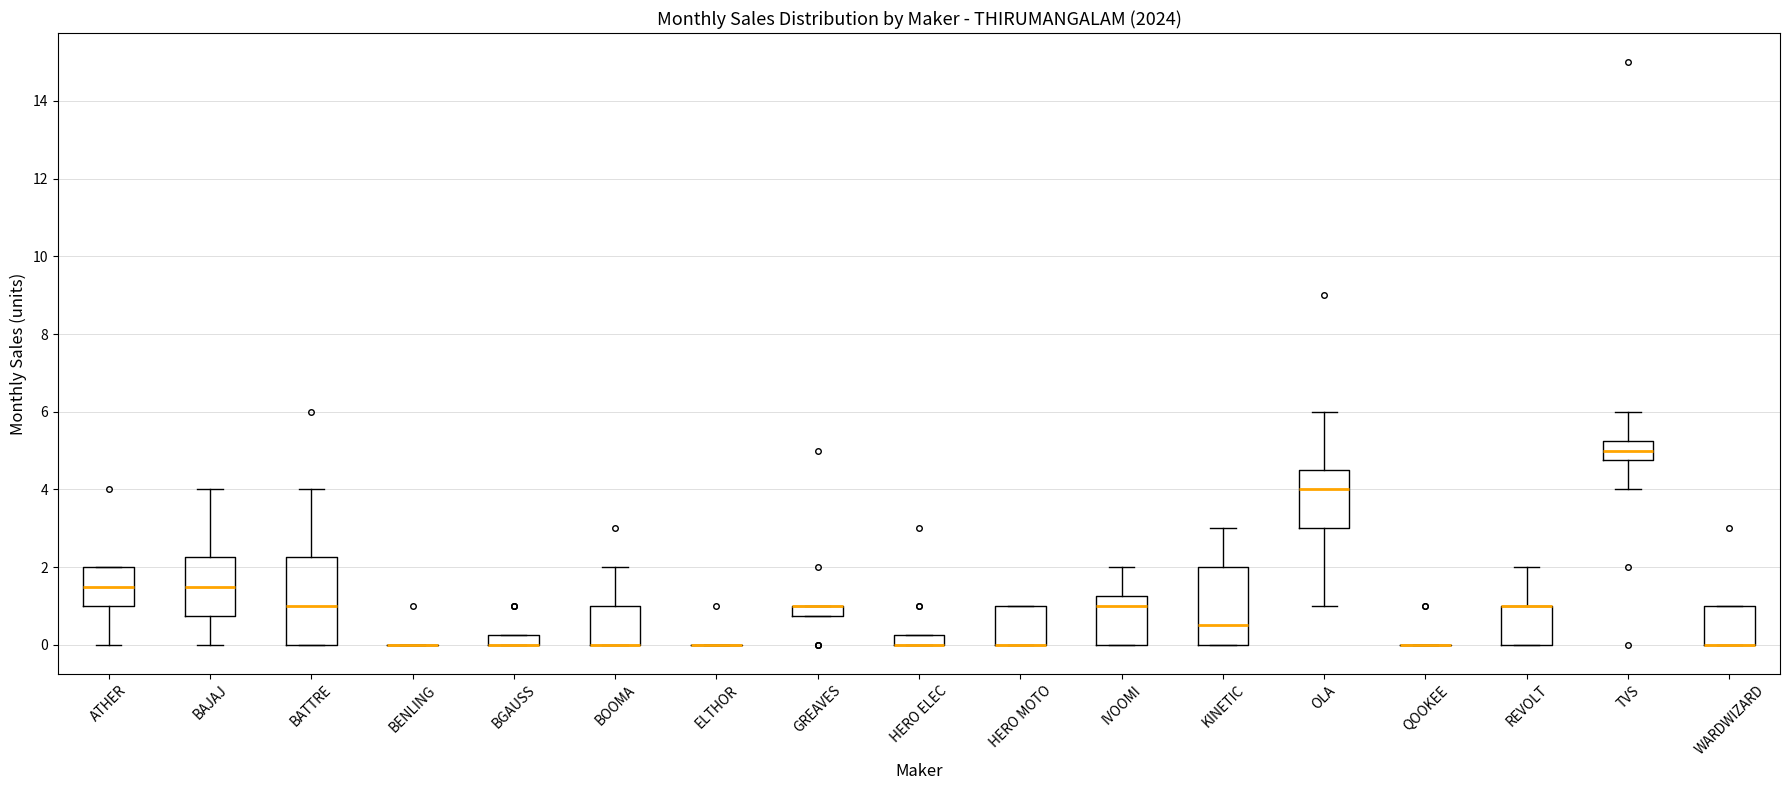

Comparing the boxes themselves (not the whiskers), which one is the tallest?

BATTRE